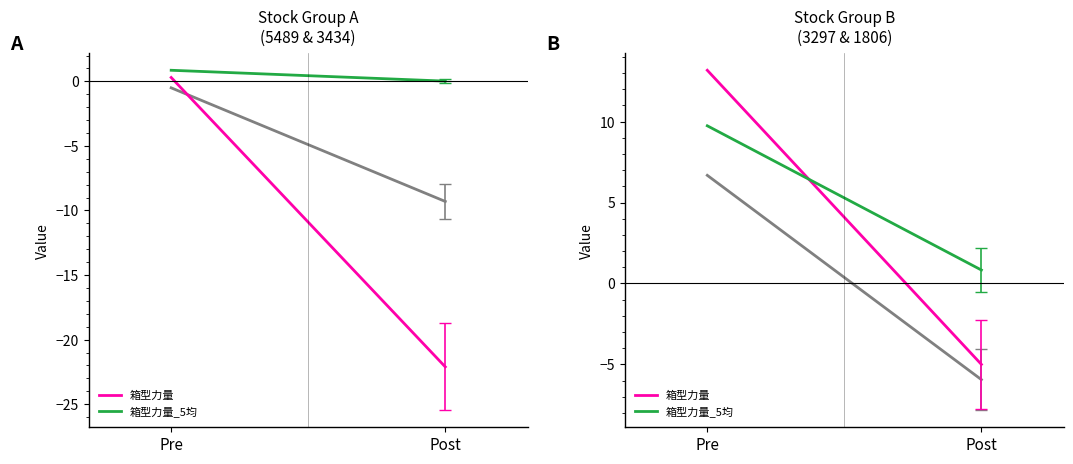

The value of 箱型力量 at Pre is 13.2. True or false?

True